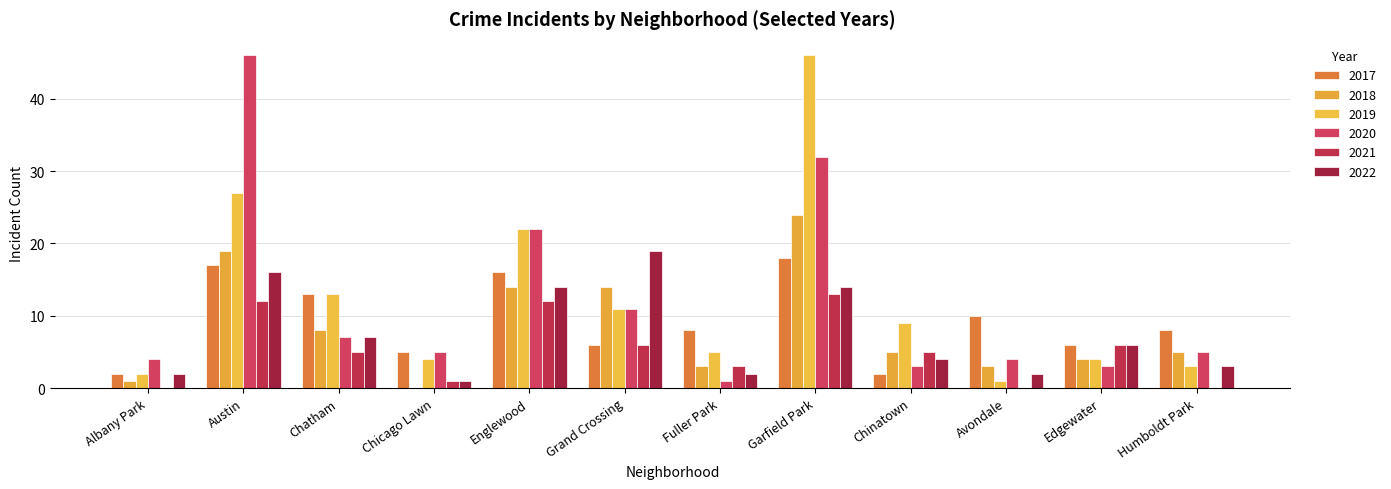

What is the highest value of the 2017 series?

18